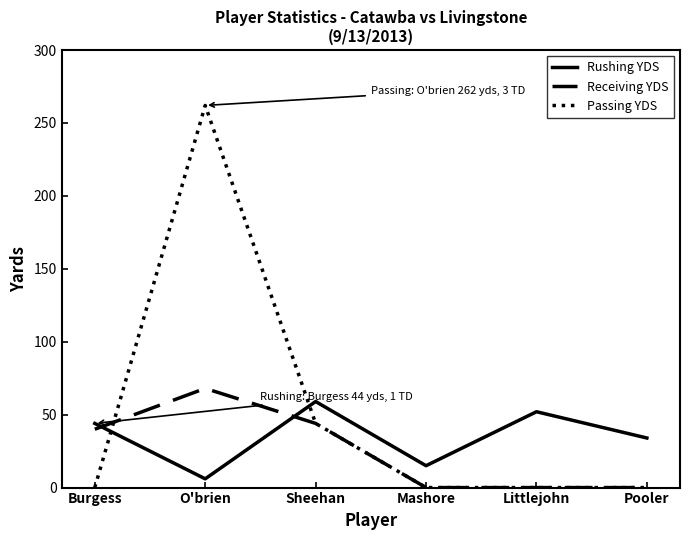

How many intersections are there between Rushing YDS and Receiving YDS?

2